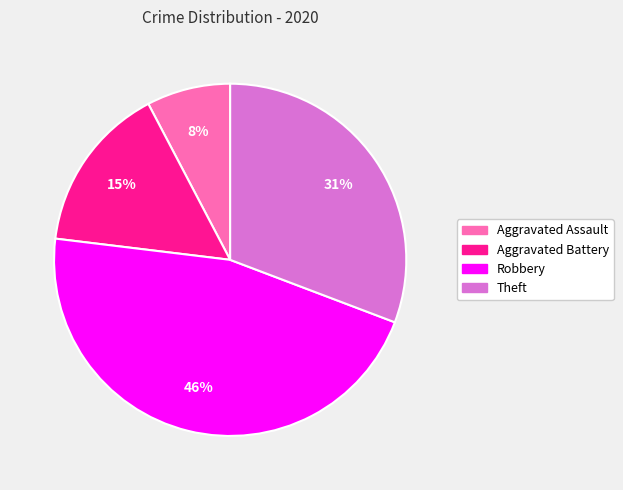

The Robbery slice represents 46% of the pie. True or false?

True